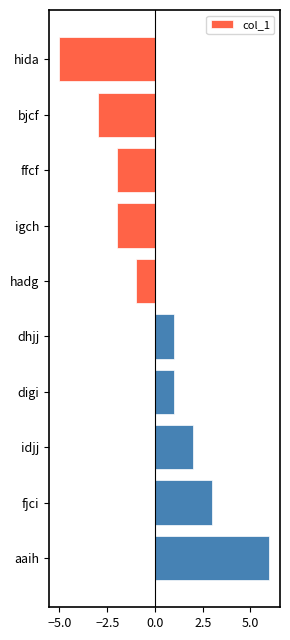

Reading top to bottom, what are all the values shown in this chart?

-5	-3	-2	-2	-1	1	1	2	3	6